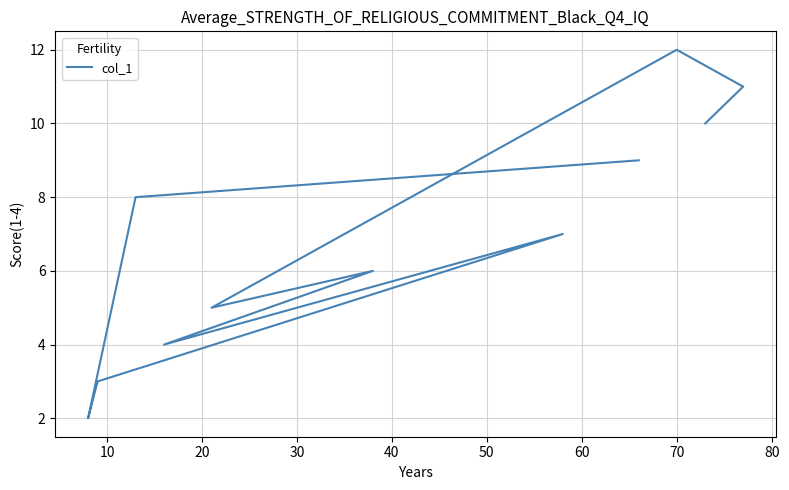

What is the value of the 9th point from the left?

2